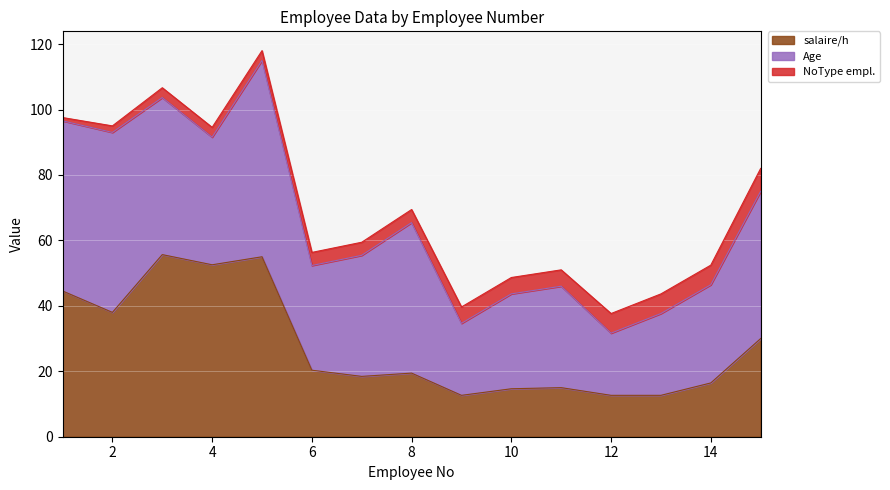

Which category has the highest value in the Age series?

5